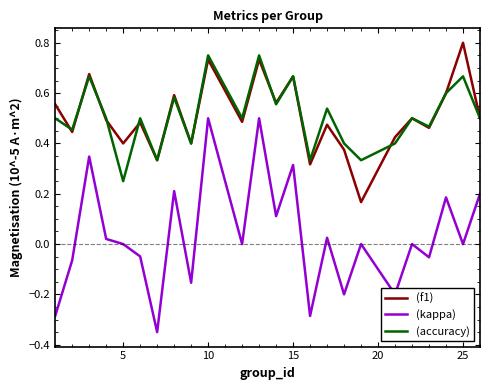

True or false: (kappa) and (accuracy) cross at least once.

False